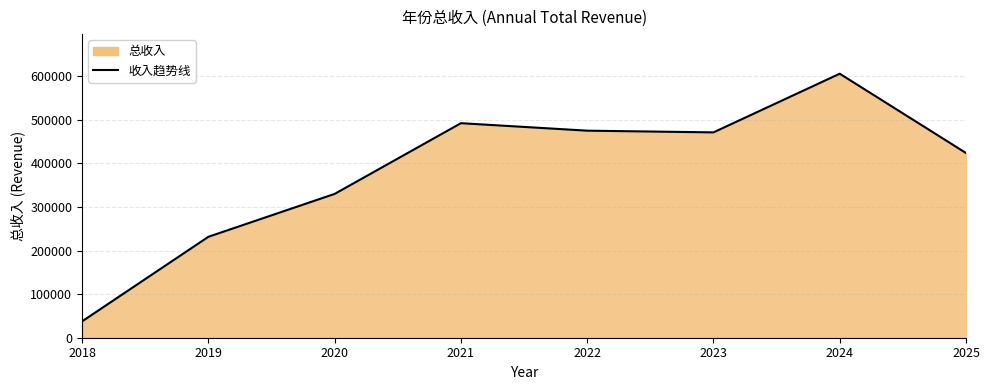

Is it true that the value at 2021 is 492025.5?

True